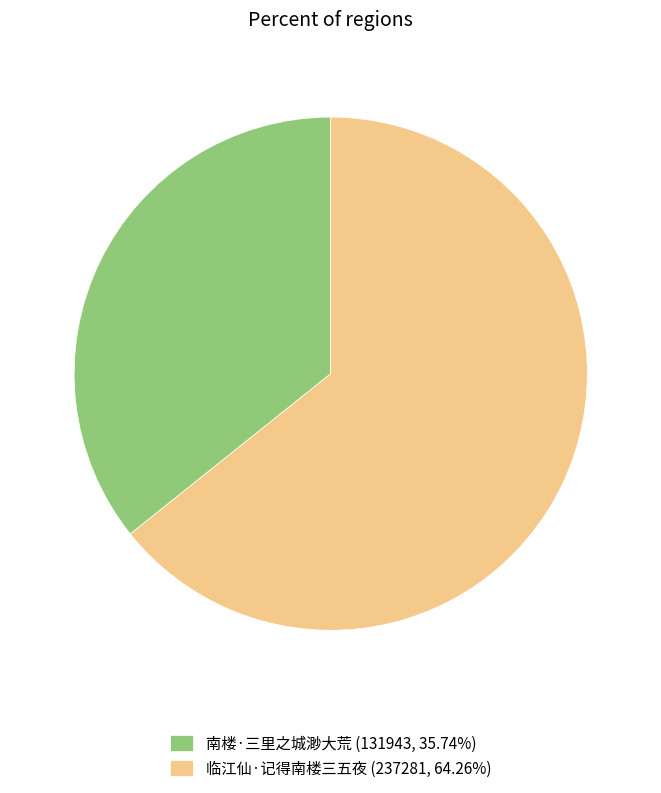

Between 临江仙·记得南楼三五夜 and 南楼·三里之城渺大荒, which is larger?

临江仙·记得南楼三五夜